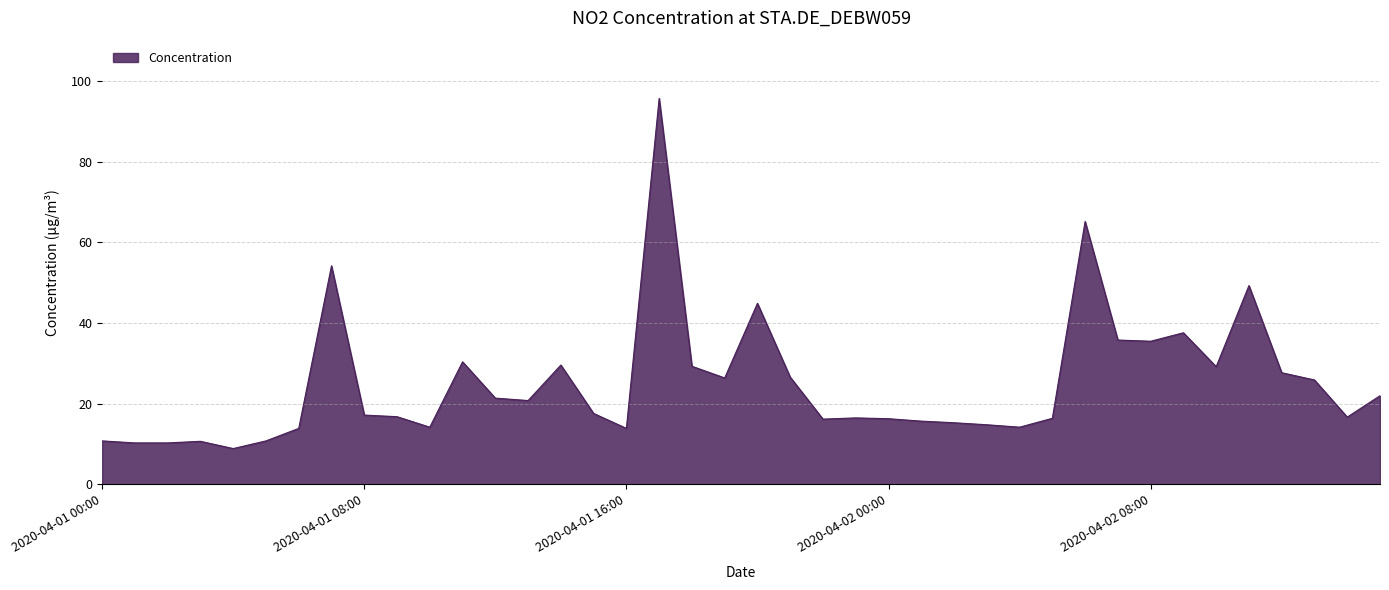

What is the difference between the maximum and minimum values?

86.8